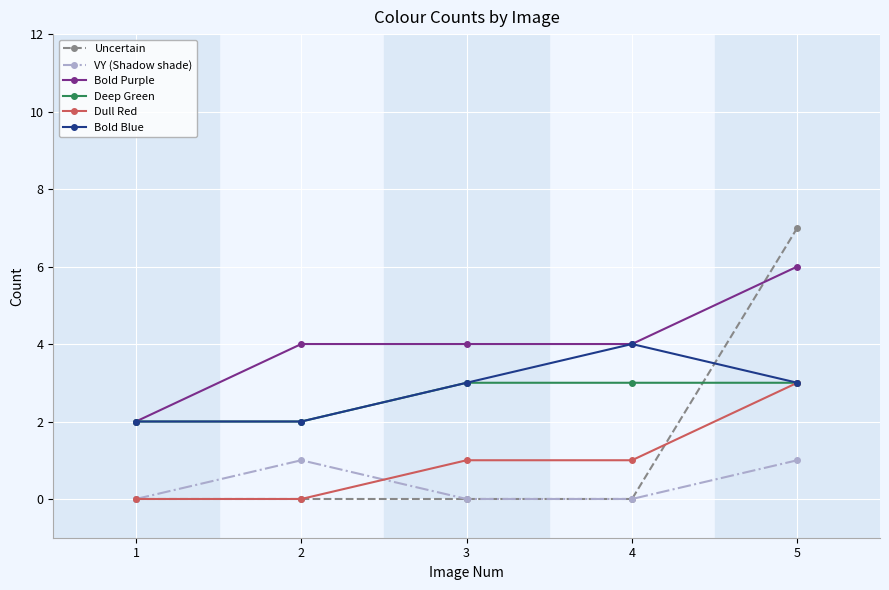

What is the total value across all series at 5?

23